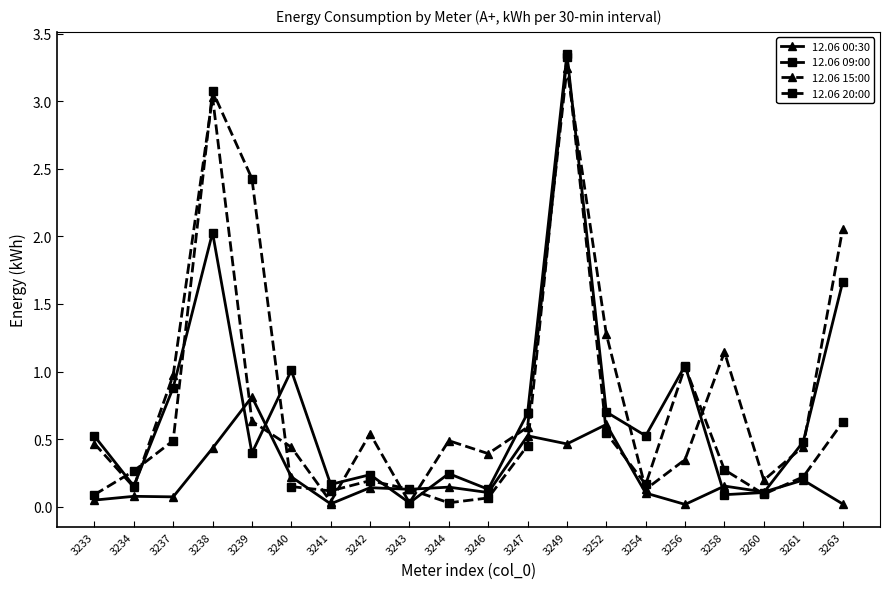

At which category is the sum across all series the highest?

3249